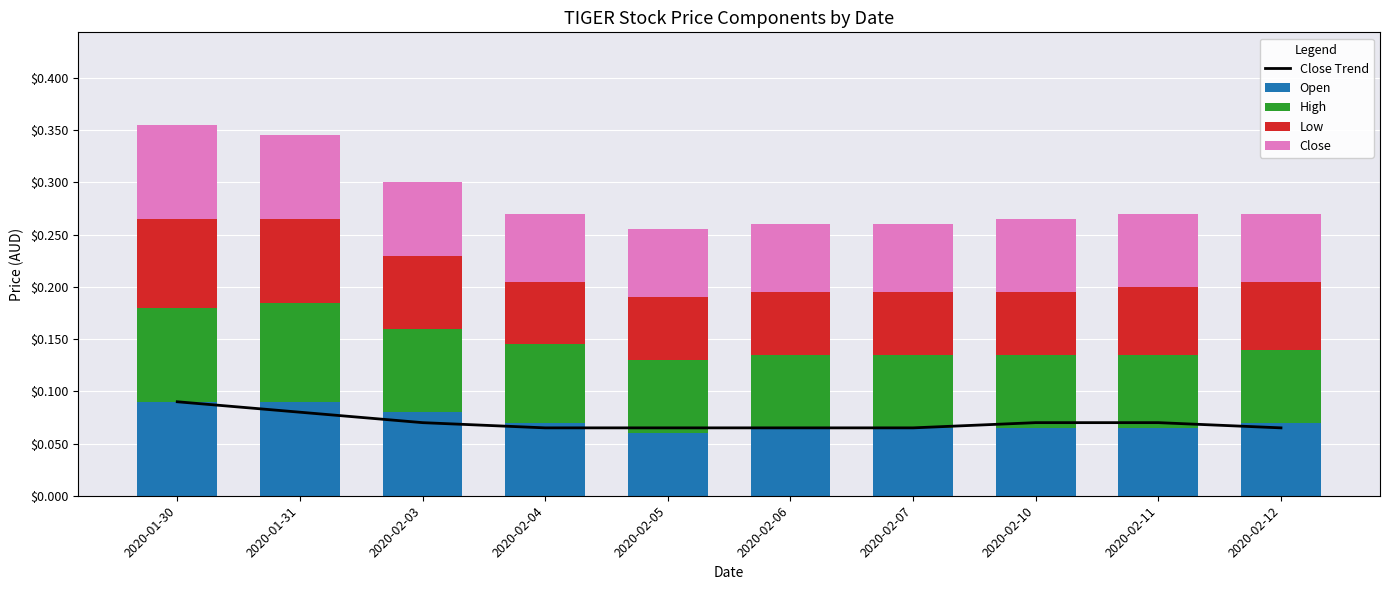

At how many categories does at least one series exceed 0?

10